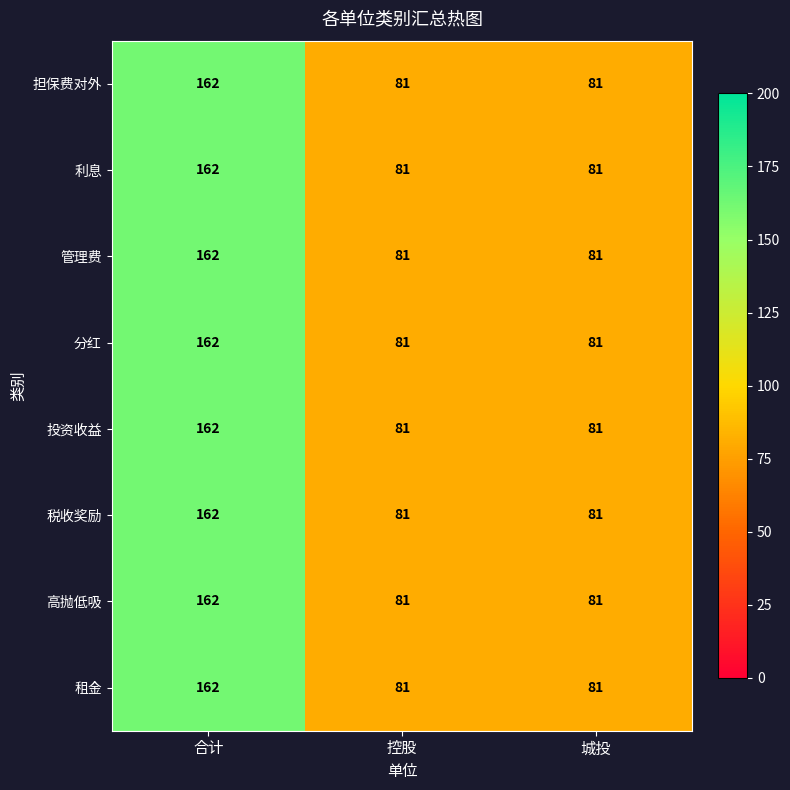

Which category has the highest value in the 分红 series?

合计